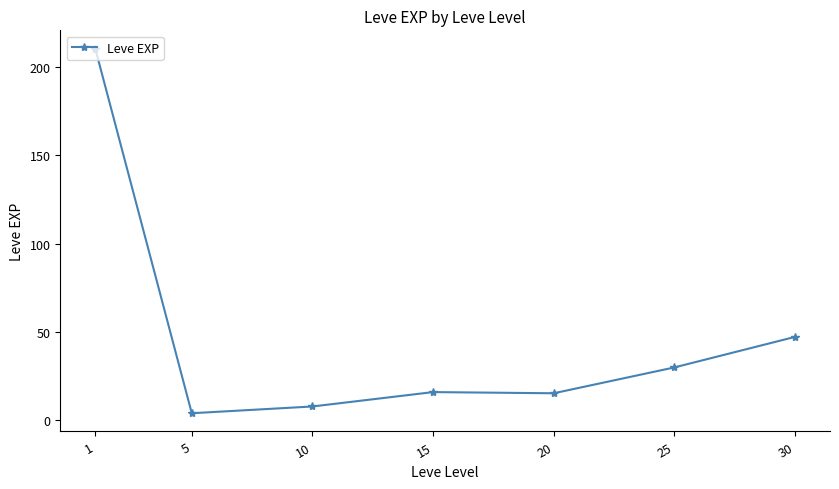

Approximately how many times larger is the value at 20 compared to 10?

2.0